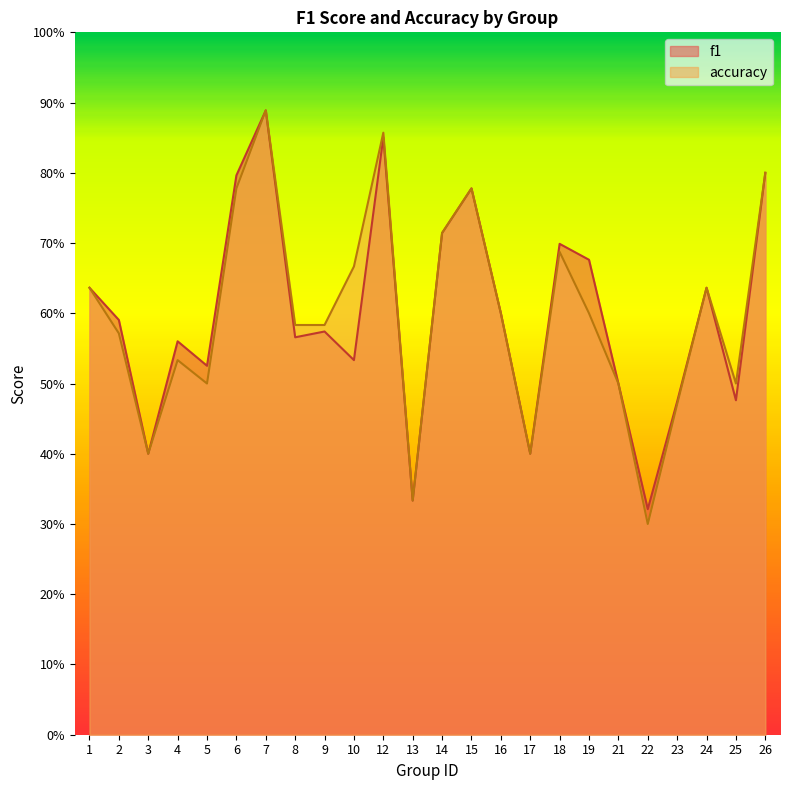

How many interior local peaks does the accuracy series have?

6